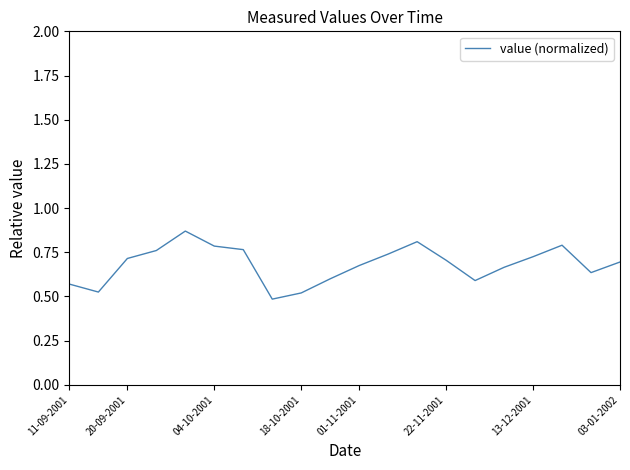

What is the difference between the second highest and second lowest values?

0.3